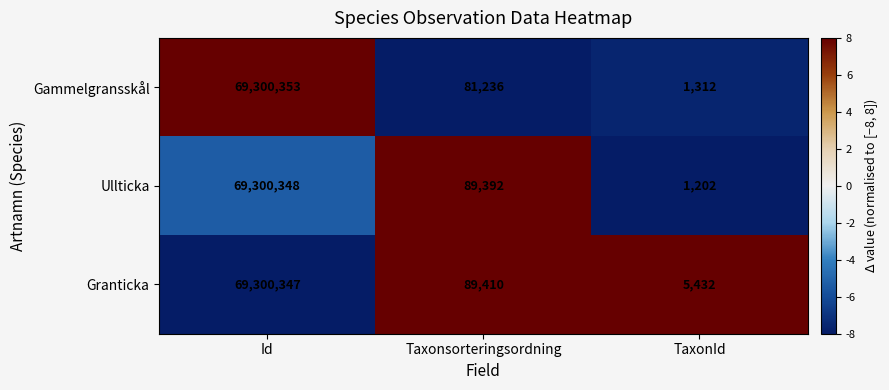

What is the maximum value for Ullticka?

69300348